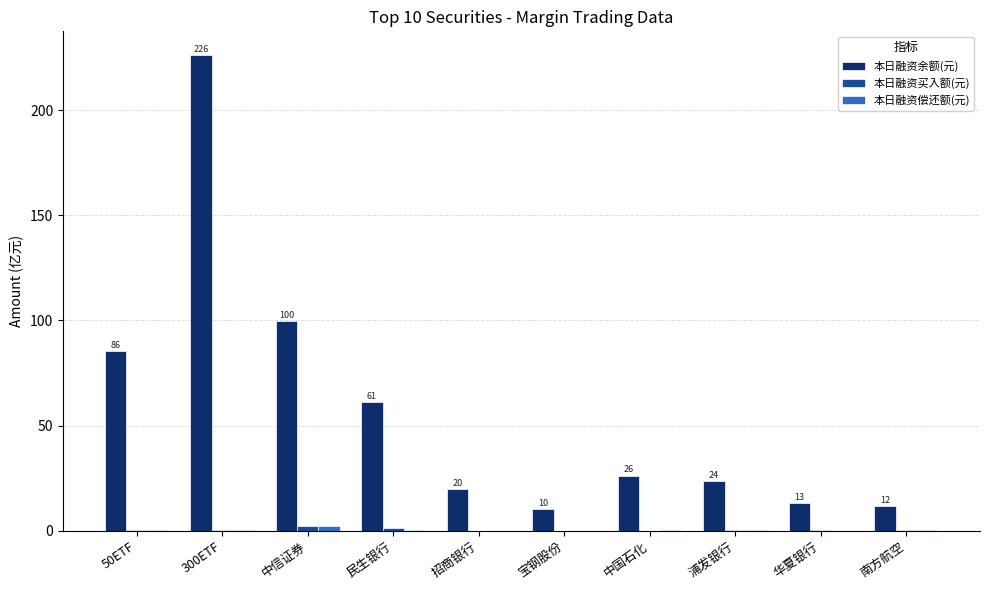

Which series has the largest total across all categories?

本日融资余额(元)